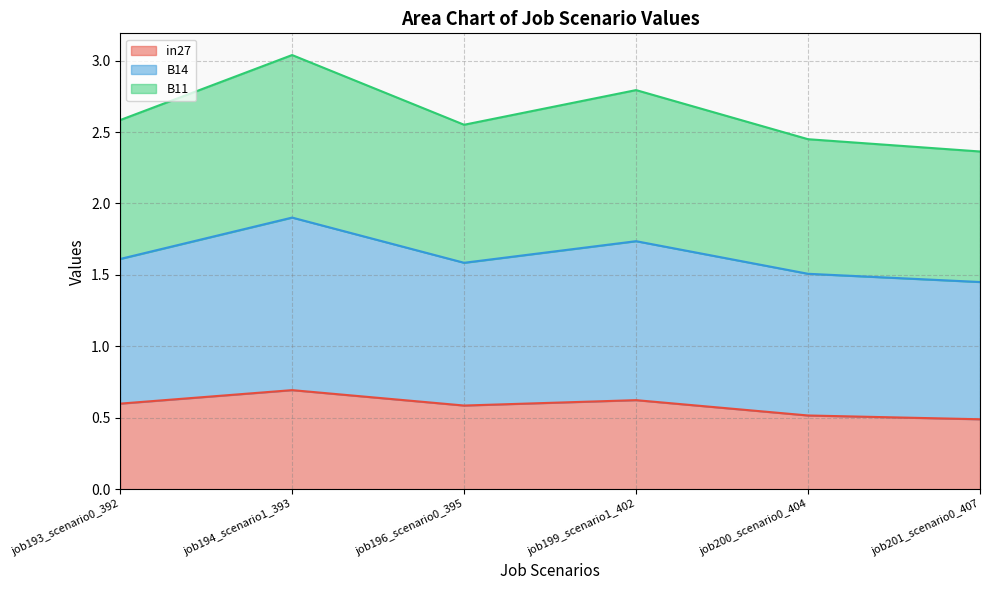

At which category is the sum across all series the highest?

job194_scenario1_393